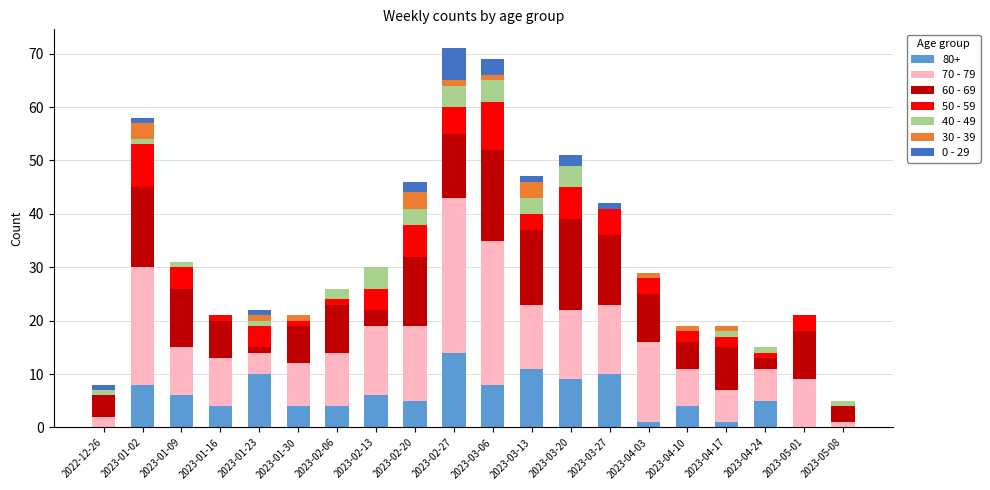

True or false: 80+ has a value of 9 at 2023-03-20.

True